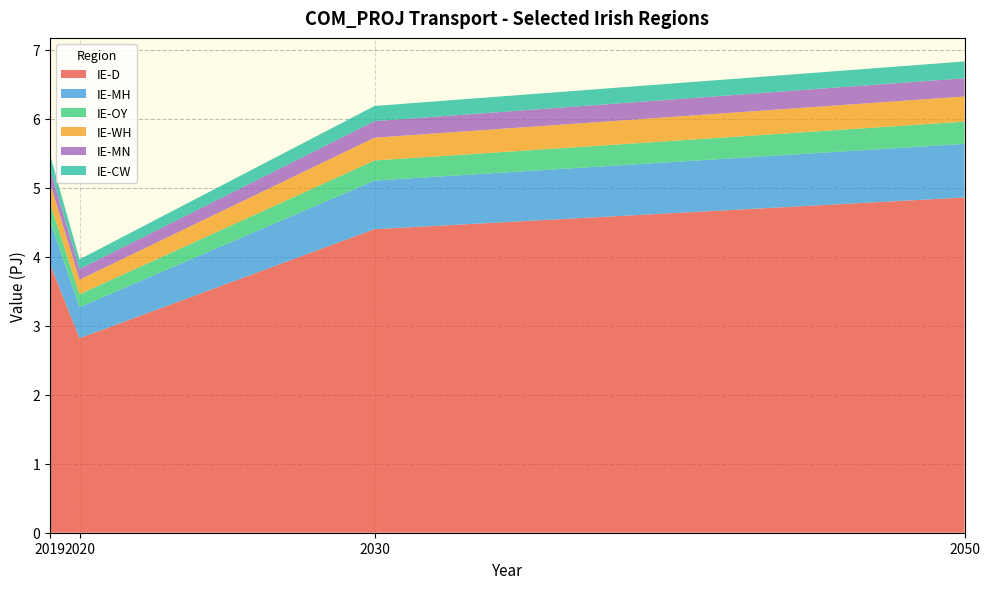

Reading left to right, what are all the values shown in this chart?

IE-D: 2019=3.9	2020=2.8	2030=4.4	2050=4.9
IE-MH: 2019=0.6	2020=0.5	2030=0.7	2050=0.8
IE-OY: 2019=0.3	2020=0.2	2030=0.3	2050=0.3
IE-WH: 2019=0.3	2020=0.2	2030=0.3	2050=0.4
IE-MN: 2019=0.2	2020=0.2	2030=0.2	2050=0.3
IE-CW: 2019=0.2	2020=0.1	2030=0.2	2050=0.2